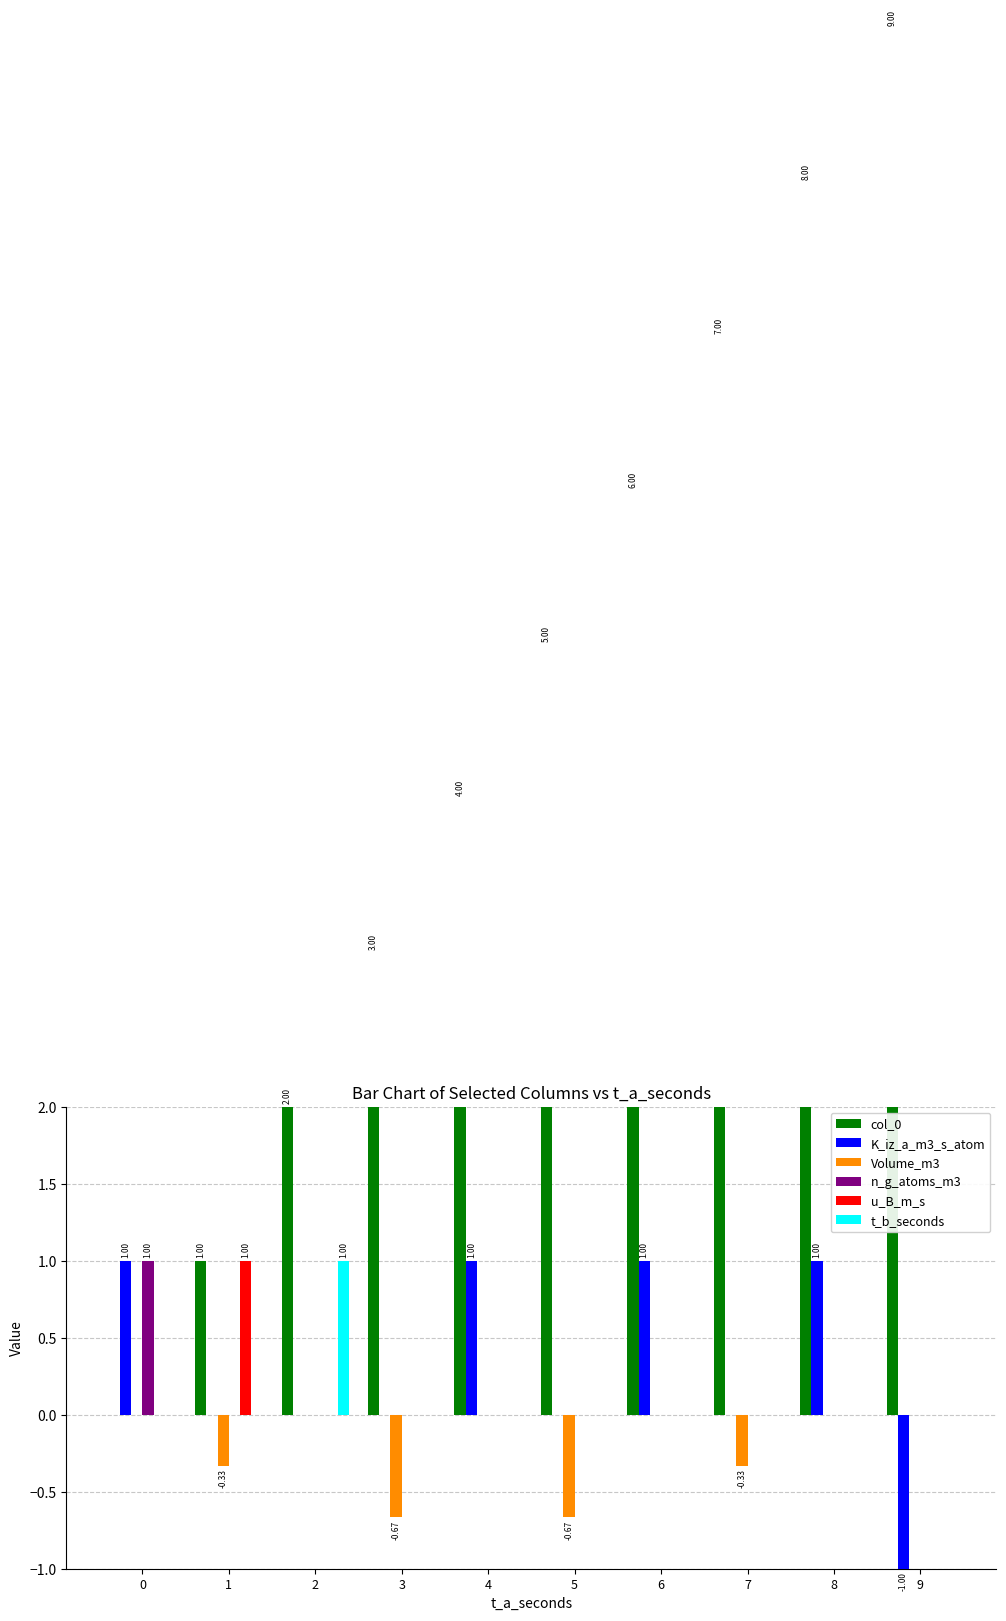

Reading right to left, list all the values displayed in this chart.

col_0: 9=9.0	8=8.0	7=7.0	6=6.0	5=5.0	4=4.0	3=3.0	2=2.0	1=1.0	0=0.0
K_iz_a_m3_s_atom: 9=-1.0	8=1.0	7=0.0	6=1.0	5=0.0	4=1.0	3=0.0	2=0.0	1=0.0	0=1.0
Volume_m3: 9=0.0	8=0.0	7=-0.3	6=0.0	5=-0.7	4=0.0	3=-0.7	2=0.0	1=-0.3	0=0.0
n_g_atoms_m3: 9=0.0	8=0.0	7=0.0	6=0.0	5=0.0	4=0.0	3=0.0	2=0.0	1=0.0	0=1.0
u_B_m_s: 9=0.0	8=0.0	7=0.0	6=0.0	5=0.0	4=0.0	3=0.0	2=0.0	1=1.0	0=0.0
t_b_seconds: 9=0.0	8=0.0	7=0.0	6=0.0	5=0.0	4=0.0	3=0.0	2=1.0	1=0.0	0=0.0